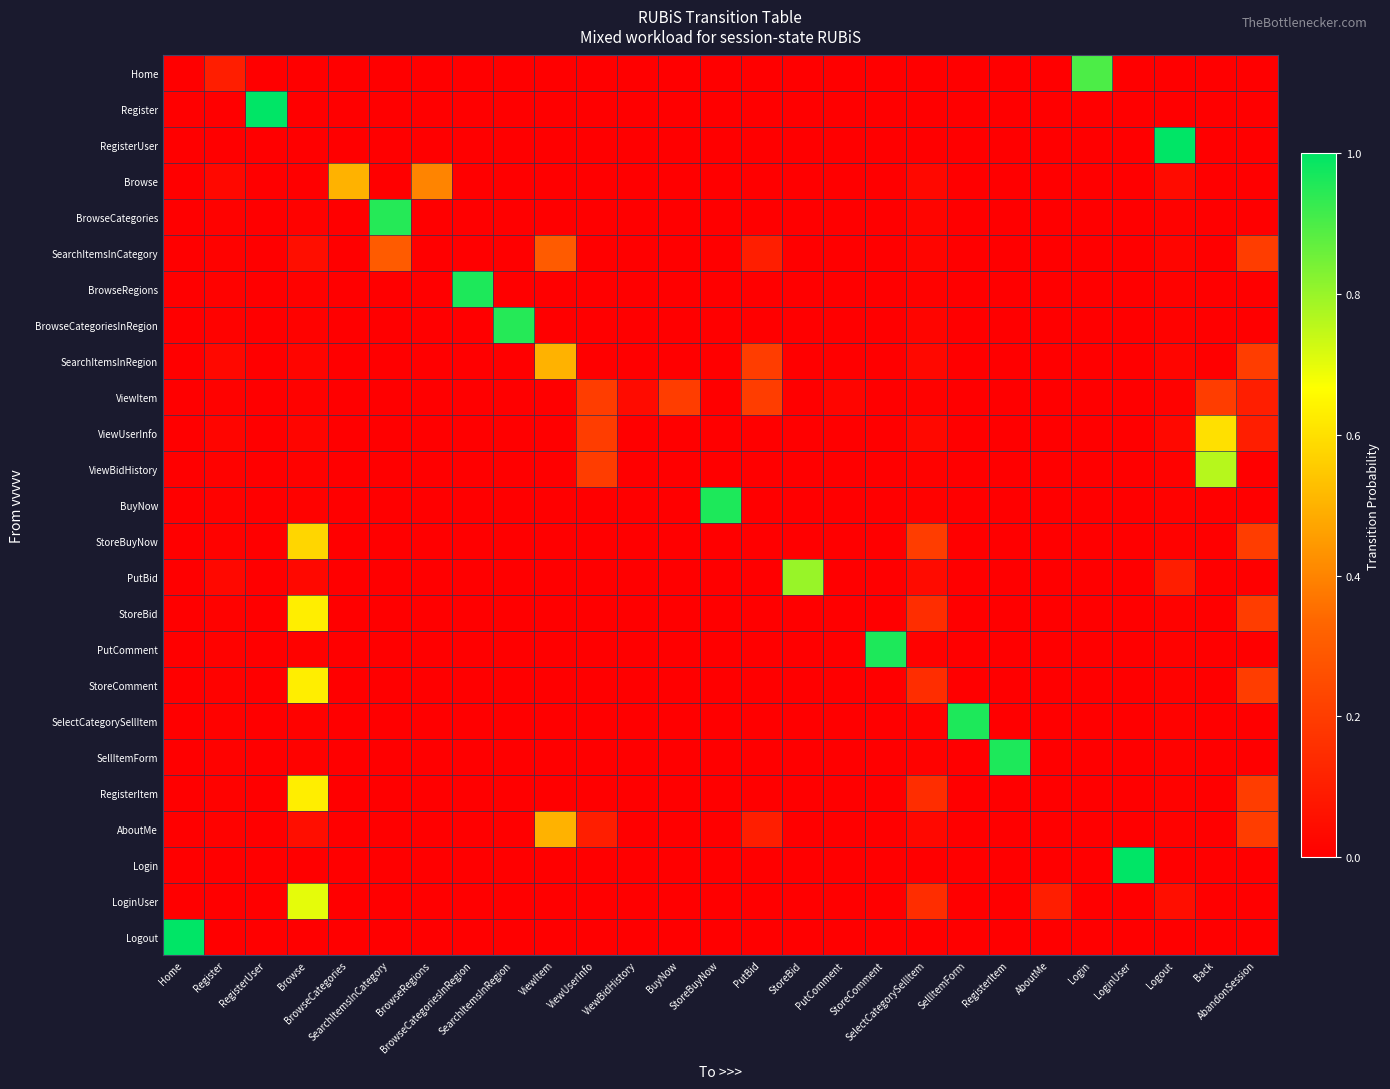

Reading right to left, what are all the values shown in this chart?

Home: AbandonSession=0.0	Back=0.0	Logout=0.0	LoginUser=0.0	Login=0.9	AboutMe=0.0	RegisterItem=0.0	SellItemForm=0.0	SelectCategorySellItem=0.0	StoreComment=0.0	PutComment=0.0	StoreBid=0.0	PutBid=0.0	StoreBuyNow=0.0	BuyNow=0.0	ViewBidHistory=0.0	ViewUserInfo=0.0	ViewItem=0.0	SearchItemsInRegion=0.0	BrowseCategoriesInRegion=0.0	BrowseRegions=0.0	SearchItemsInCategory=0.0	BrowseCategories=0.0	Browse=0.0	RegisterUser=0.0	Register=0.1	Home=0.0
Register: AbandonSession=0.0	Back=0.0	Logout=0.0	LoginUser=0.0	Login=0.0	AboutMe=0.0	RegisterItem=0.0	SellItemForm=0.0	SelectCategorySellItem=0.0	StoreComment=0.0	PutComment=0.0	StoreBid=0.0	PutBid=0.0	StoreBuyNow=0.0	BuyNow=0.0	ViewBidHistory=0.0	ViewUserInfo=0.0	ViewItem=0.0	SearchItemsInRegion=0.0	BrowseCategoriesInRegion=0.0	BrowseRegions=0.0	SearchItemsInCategory=0.0	BrowseCategories=0.0	Browse=0.0	RegisterUser=1.0	Register=0.0	Home=0.0
RegisterUser: AbandonSession=0.0	Back=0.0	Logout=1.0	LoginUser=0.0	Login=0.0	AboutMe=0.0	RegisterItem=0.0	SellItemForm=0.0	SelectCategorySellItem=0.0	StoreComment=0.0	PutComment=0.0	StoreBid=0.0	PutBid=0.0	StoreBuyNow=0.0	BuyNow=0.0	ViewBidHistory=0.0	ViewUserInfo=0.0	ViewItem=0.0	SearchItemsInRegion=0.0	BrowseCategoriesInRegion=0.0	BrowseRegions=0.0	SearchItemsInCategory=0.0	BrowseCategories=0.0	Browse=0.0	RegisterUser=0.0	Register=0.0	Home=0.0
Browse: AbandonSession=0.0	Back=0.0	Logout=0.0	LoginUser=0.0	Login=0.0	AboutMe=0.0	RegisterItem=0.0	SellItemForm=0.0	SelectCategorySellItem=0.0	StoreComment=0.0	PutComment=0.0	StoreBid=0.0	PutBid=0.0	StoreBuyNow=0.0	BuyNow=0.0	ViewBidHistory=0.0	ViewUserInfo=0.0	ViewItem=0.0	SearchItemsInRegion=0.0	BrowseCategoriesInRegion=0.0	BrowseRegions=0.4	SearchItemsInCategory=0.0	BrowseCategories=0.5	Browse=0.0	RegisterUser=0.0	Register=0.0	Home=0.0
BrowseCategories: AbandonSession=0.0	Back=0.0	Logout=0.0	LoginUser=0.0	Login=0.0	AboutMe=0.0	RegisterItem=0.0	SellItemForm=0.0	SelectCategorySellItem=0.0	StoreComment=0.0	PutComment=0.0	StoreBid=0.0	PutBid=0.0	StoreBuyNow=0.0	BuyNow=0.0	ViewBidHistory=0.0	ViewUserInfo=0.0	ViewItem=0.0	SearchItemsInRegion=0.0	BrowseCategoriesInRegion=0.0	BrowseRegions=0.0	SearchItemsInCategory=0.9	BrowseCategories=0.0	Browse=0.0	RegisterUser=0.0	Register=0.0	Home=0.0
SearchItemsInCategory: AbandonSession=0.2	Back=0.0	Logout=0.0	LoginUser=0.0	Login=0.0	AboutMe=0.0	RegisterItem=0.0	SellItemForm=0.0	SelectCategorySellItem=0.0	StoreComment=0.0	PutComment=0.0	StoreBid=0.0	PutBid=0.1	StoreBuyNow=0.0	BuyNow=0.0	ViewBidHistory=0.0	ViewUserInfo=0.0	ViewItem=0.3	SearchItemsInRegion=0.0	BrowseCategoriesInRegion=0.0	BrowseRegions=0.0	SearchItemsInCategory=0.3	BrowseCategories=0.0	Browse=0.1	RegisterUser=0.0	Register=0.0	Home=0.0
BrowseRegions: AbandonSession=0.0	Back=0.0	Logout=0.0	LoginUser=0.0	Login=0.0	AboutMe=0.0	RegisterItem=0.0	SellItemForm=0.0	SelectCategorySellItem=0.0	StoreComment=0.0	PutComment=0.0	StoreBid=0.0	PutBid=0.0	StoreBuyNow=0.0	BuyNow=0.0	ViewBidHistory=0.0	ViewUserInfo=0.0	ViewItem=0.0	SearchItemsInRegion=0.0	BrowseCategoriesInRegion=1.0	BrowseRegions=0.0	SearchItemsInCategory=0.0	BrowseCategories=0.0	Browse=0.0	RegisterUser=0.0	Register=0.0	Home=0.0
BrowseCategoriesInRegion: AbandonSession=0.0	Back=0.0	Logout=0.0	LoginUser=0.0	Login=0.0	AboutMe=0.0	RegisterItem=0.0	SellItemForm=0.0	SelectCategorySellItem=0.0	StoreComment=0.0	PutComment=0.0	StoreBid=0.0	PutBid=0.0	StoreBuyNow=0.0	BuyNow=0.0	ViewBidHistory=0.0	ViewUserInfo=0.0	ViewItem=0.0	SearchItemsInRegion=0.9	BrowseCategoriesInRegion=0.0	BrowseRegions=0.0	SearchItemsInCategory=0.0	BrowseCategories=0.0	Browse=0.0	RegisterUser=0.0	Register=0.0	Home=0.0
SearchItemsInRegion: AbandonSession=0.2	Back=0.0	Logout=0.0	LoginUser=0.0	Login=0.0	AboutMe=0.0	RegisterItem=0.0	SellItemForm=0.0	SelectCategorySellItem=0.0	StoreComment=0.0	PutComment=0.0	StoreBid=0.0	PutBid=0.2	StoreBuyNow=0.0	BuyNow=0.0	ViewBidHistory=0.0	ViewUserInfo=0.0	ViewItem=0.5	SearchItemsInRegion=0.0	BrowseCategoriesInRegion=0.0	BrowseRegions=0.0	SearchItemsInCategory=0.0	BrowseCategories=0.0	Browse=0.0	RegisterUser=0.0	Register=0.0	Home=0.0
ViewItem: AbandonSession=0.1	Back=0.2	Logout=0.0	LoginUser=0.0	Login=0.0	AboutMe=0.0	RegisterItem=0.0	SellItemForm=0.0	SelectCategorySellItem=0.0	StoreComment=0.0	PutComment=0.0	StoreBid=0.0	PutBid=0.2	StoreBuyNow=0.0	BuyNow=0.2	ViewBidHistory=0.0	ViewUserInfo=0.2	ViewItem=0.0	SearchItemsInRegion=0.0	BrowseCategoriesInRegion=0.0	BrowseRegions=0.0	SearchItemsInCategory=0.0	BrowseCategories=0.0	Browse=0.0	RegisterUser=0.0	Register=0.0	Home=0.0
ViewUserInfo: AbandonSession=0.1	Back=0.6	Logout=0.0	LoginUser=0.0	Login=0.0	AboutMe=0.0	RegisterItem=0.0	SellItemForm=0.0	SelectCategorySellItem=0.0	StoreComment=0.0	PutComment=0.0	StoreBid=0.0	PutBid=0.0	StoreBuyNow=0.0	BuyNow=0.0	ViewBidHistory=0.0	ViewUserInfo=0.2	ViewItem=0.0	SearchItemsInRegion=0.0	BrowseCategoriesInRegion=0.0	BrowseRegions=0.0	SearchItemsInCategory=0.0	BrowseCategories=0.0	Browse=0.0	RegisterUser=0.0	Register=0.0	Home=0.0
ViewBidHistory: AbandonSession=0.0	Back=0.8	Logout=0.0	LoginUser=0.0	Login=0.0	AboutMe=0.0	RegisterItem=0.0	SellItemForm=0.0	SelectCategorySellItem=0.0	StoreComment=0.0	PutComment=0.0	StoreBid=0.0	PutBid=0.0	StoreBuyNow=0.0	BuyNow=0.0	ViewBidHistory=0.0	ViewUserInfo=0.2	ViewItem=0.0	SearchItemsInRegion=0.0	BrowseCategoriesInRegion=0.0	BrowseRegions=0.0	SearchItemsInCategory=0.0	BrowseCategories=0.0	Browse=0.0	RegisterUser=0.0	Register=0.0	Home=0.0
BuyNow: AbandonSession=0.0	Back=0.0	Logout=0.0	LoginUser=0.0	Login=0.0	AboutMe=0.0	RegisterItem=0.0	SellItemForm=0.0	SelectCategorySellItem=0.0	StoreComment=0.0	PutComment=0.0	StoreBid=0.0	PutBid=0.0	StoreBuyNow=1.0	BuyNow=0.0	ViewBidHistory=0.0	ViewUserInfo=0.0	ViewItem=0.0	SearchItemsInRegion=0.0	BrowseCategoriesInRegion=0.0	BrowseRegions=0.0	SearchItemsInCategory=0.0	BrowseCategories=0.0	Browse=0.0	RegisterUser=0.0	Register=0.0	Home=0.0
StoreBuyNow: AbandonSession=0.2	Back=0.0	Logout=0.0	LoginUser=0.0	Login=0.0	AboutMe=0.0	RegisterItem=0.0	SellItemForm=0.0	SelectCategorySellItem=0.2	StoreComment=0.0	PutComment=0.0	StoreBid=0.0	PutBid=0.0	StoreBuyNow=0.0	BuyNow=0.0	ViewBidHistory=0.0	ViewUserInfo=0.0	ViewItem=0.0	SearchItemsInRegion=0.0	BrowseCategoriesInRegion=0.0	BrowseRegions=0.0	SearchItemsInCategory=0.0	BrowseCategories=0.0	Browse=0.6	RegisterUser=0.0	Register=0.0	Home=0.0
PutBid: AbandonSession=0.0	Back=0.0	Logout=0.1	LoginUser=0.0	Login=0.0	AboutMe=0.0	RegisterItem=0.0	SellItemForm=0.0	SelectCategorySellItem=0.0	StoreComment=0.0	PutComment=0.0	StoreBid=0.8	PutBid=0.0	StoreBuyNow=0.0	BuyNow=0.0	ViewBidHistory=0.0	ViewUserInfo=0.0	ViewItem=0.0	SearchItemsInRegion=0.0	BrowseCategoriesInRegion=0.0	BrowseRegions=0.0	SearchItemsInCategory=0.0	BrowseCategories=0.0	Browse=0.0	RegisterUser=0.0	Register=0.0	Home=0.0
StoreBid: AbandonSession=0.2	Back=0.0	Logout=0.0	LoginUser=0.0	Login=0.0	AboutMe=0.0	RegisterItem=0.0	SellItemForm=0.0	SelectCategorySellItem=0.1	StoreComment=0.0	PutComment=0.0	StoreBid=0.0	PutBid=0.0	StoreBuyNow=0.0	BuyNow=0.0	ViewBidHistory=0.0	ViewUserInfo=0.0	ViewItem=0.0	SearchItemsInRegion=0.0	BrowseCategoriesInRegion=0.0	BrowseRegions=0.0	SearchItemsInCategory=0.0	BrowseCategories=0.0	Browse=0.6	RegisterUser=0.0	Register=0.0	Home=0.0
PutComment: AbandonSession=0.0	Back=0.0	Logout=0.0	LoginUser=0.0	Login=0.0	AboutMe=0.0	RegisterItem=0.0	SellItemForm=0.0	SelectCategorySellItem=0.0	StoreComment=1.0	PutComment=0.0	StoreBid=0.0	PutBid=0.0	StoreBuyNow=0.0	BuyNow=0.0	ViewBidHistory=0.0	ViewUserInfo=0.0	ViewItem=0.0	SearchItemsInRegion=0.0	BrowseCategoriesInRegion=0.0	BrowseRegions=0.0	SearchItemsInCategory=0.0	BrowseCategories=0.0	Browse=0.0	RegisterUser=0.0	Register=0.0	Home=0.0
StoreComment: AbandonSession=0.2	Back=0.0	Logout=0.0	LoginUser=0.0	Login=0.0	AboutMe=0.0	RegisterItem=0.0	SellItemForm=0.0	SelectCategorySellItem=0.1	StoreComment=0.0	PutComment=0.0	StoreBid=0.0	PutBid=0.0	StoreBuyNow=0.0	BuyNow=0.0	ViewBidHistory=0.0	ViewUserInfo=0.0	ViewItem=0.0	SearchItemsInRegion=0.0	BrowseCategoriesInRegion=0.0	BrowseRegions=0.0	SearchItemsInCategory=0.0	BrowseCategories=0.0	Browse=0.6	RegisterUser=0.0	Register=0.0	Home=0.0
SelectCategorySellItem: AbandonSession=0.0	Back=0.0	Logout=0.0	LoginUser=0.0	Login=0.0	AboutMe=0.0	RegisterItem=0.0	SellItemForm=1.0	SelectCategorySellItem=0.0	StoreComment=0.0	PutComment=0.0	StoreBid=0.0	PutBid=0.0	StoreBuyNow=0.0	BuyNow=0.0	ViewBidHistory=0.0	ViewUserInfo=0.0	ViewItem=0.0	SearchItemsInRegion=0.0	BrowseCategoriesInRegion=0.0	BrowseRegions=0.0	SearchItemsInCategory=0.0	BrowseCategories=0.0	Browse=0.0	RegisterUser=0.0	Register=0.0	Home=0.0
SellItemForm: AbandonSession=0.0	Back=0.0	Logout=0.0	LoginUser=0.0	Login=0.0	AboutMe=0.0	RegisterItem=1.0	SellItemForm=0.0	SelectCategorySellItem=0.0	StoreComment=0.0	PutComment=0.0	StoreBid=0.0	PutBid=0.0	StoreBuyNow=0.0	BuyNow=0.0	ViewBidHistory=0.0	ViewUserInfo=0.0	ViewItem=0.0	SearchItemsInRegion=0.0	BrowseCategoriesInRegion=0.0	BrowseRegions=0.0	SearchItemsInCategory=0.0	BrowseCategories=0.0	Browse=0.0	RegisterUser=0.0	Register=0.0	Home=0.0
RegisterItem: AbandonSession=0.2	Back=0.0	Logout=0.0	LoginUser=0.0	Login=0.0	AboutMe=0.0	RegisterItem=0.0	SellItemForm=0.0	SelectCategorySellItem=0.1	StoreComment=0.0	PutComment=0.0	StoreBid=0.0	PutBid=0.0	StoreBuyNow=0.0	BuyNow=0.0	ViewBidHistory=0.0	ViewUserInfo=0.0	ViewItem=0.0	SearchItemsInRegion=0.0	BrowseCategoriesInRegion=0.0	BrowseRegions=0.0	SearchItemsInCategory=0.0	BrowseCategories=0.0	Browse=0.6	RegisterUser=0.0	Register=0.0	Home=0.0
AboutMe: AbandonSession=0.2	Back=0.0	Logout=0.0	LoginUser=0.0	Login=0.0	AboutMe=0.0	RegisterItem=0.0	SellItemForm=0.0	SelectCategorySellItem=0.0	StoreComment=0.0	PutComment=0.0	StoreBid=0.0	PutBid=0.1	StoreBuyNow=0.0	BuyNow=0.0	ViewBidHistory=0.0	ViewUserInfo=0.1	ViewItem=0.5	SearchItemsInRegion=0.0	BrowseCategoriesInRegion=0.0	BrowseRegions=0.0	SearchItemsInCategory=0.0	BrowseCategories=0.0	Browse=0.1	RegisterUser=0.0	Register=0.0	Home=0.0
Login: AbandonSession=0.0	Back=0.0	Logout=0.0	LoginUser=1.0	Login=0.0	AboutMe=0.0	RegisterItem=0.0	SellItemForm=0.0	SelectCategorySellItem=0.0	StoreComment=0.0	PutComment=0.0	StoreBid=0.0	PutBid=0.0	StoreBuyNow=0.0	BuyNow=0.0	ViewBidHistory=0.0	ViewUserInfo=0.0	ViewItem=0.0	SearchItemsInRegion=0.0	BrowseCategoriesInRegion=0.0	BrowseRegions=0.0	SearchItemsInCategory=0.0	BrowseCategories=0.0	Browse=0.0	RegisterUser=0.0	Register=0.0	Home=0.0
LoginUser: AbandonSession=0.0	Back=0.0	Logout=0.1	LoginUser=0.0	Login=0.0	AboutMe=0.1	RegisterItem=0.0	SellItemForm=0.0	SelectCategorySellItem=0.1	StoreComment=0.0	PutComment=0.0	StoreBid=0.0	PutBid=0.0	StoreBuyNow=0.0	BuyNow=0.0	ViewBidHistory=0.0	ViewUserInfo=0.0	ViewItem=0.0	SearchItemsInRegion=0.0	BrowseCategoriesInRegion=0.0	BrowseRegions=0.0	SearchItemsInCategory=0.0	BrowseCategories=0.0	Browse=0.7	RegisterUser=0.0	Register=0.0	Home=0.0
Logout: AbandonSession=0.0	Back=0.0	Logout=0.0	LoginUser=0.0	Login=0.0	AboutMe=0.0	RegisterItem=0.0	SellItemForm=0.0	SelectCategorySellItem=0.0	StoreComment=0.0	PutComment=0.0	StoreBid=0.0	PutBid=0.0	StoreBuyNow=0.0	BuyNow=0.0	ViewBidHistory=0.0	ViewUserInfo=0.0	ViewItem=0.0	SearchItemsInRegion=0.0	BrowseCategoriesInRegion=0.0	BrowseRegions=0.0	SearchItemsInCategory=0.0	BrowseCategories=0.0	Browse=0.0	RegisterUser=0.0	Register=0.0	Home=1.0